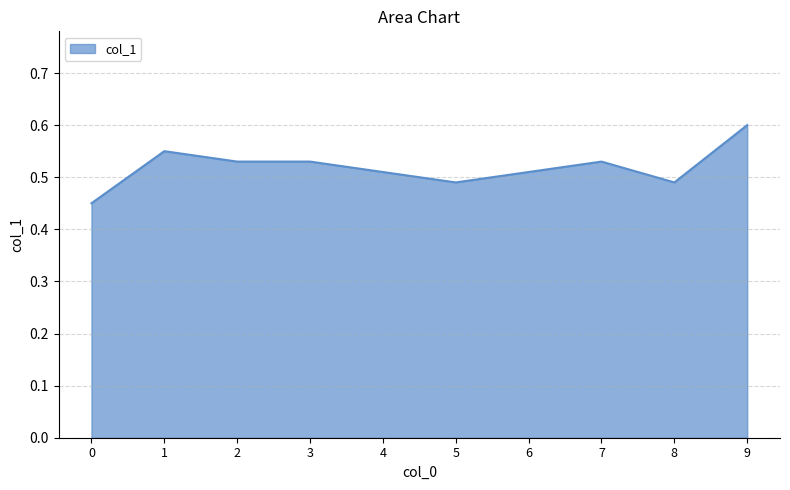

What is the change in value from 0 to 6?

+0.1